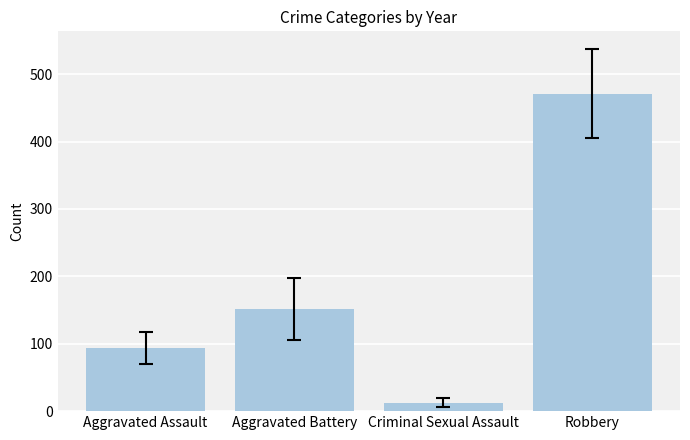

What is the sum of all values?

728.7